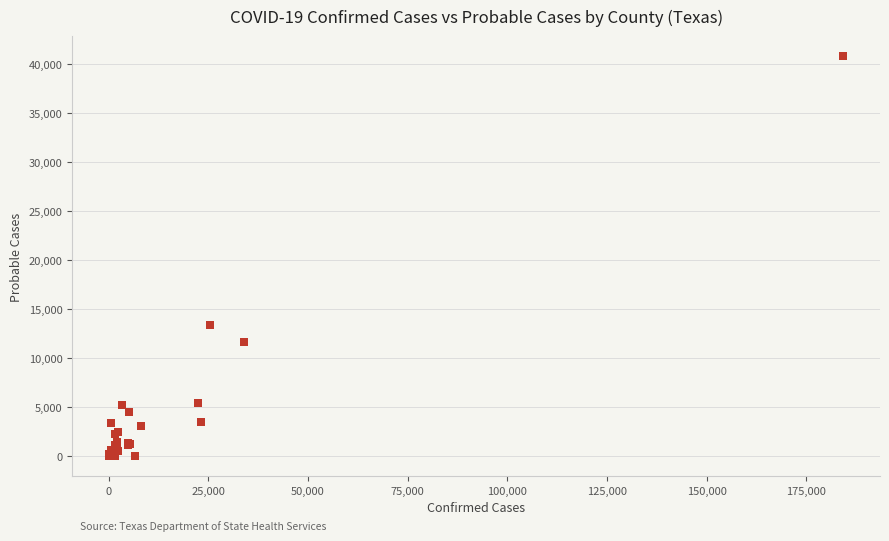

What Y value in the scatter plot is closest to 20402?

13420